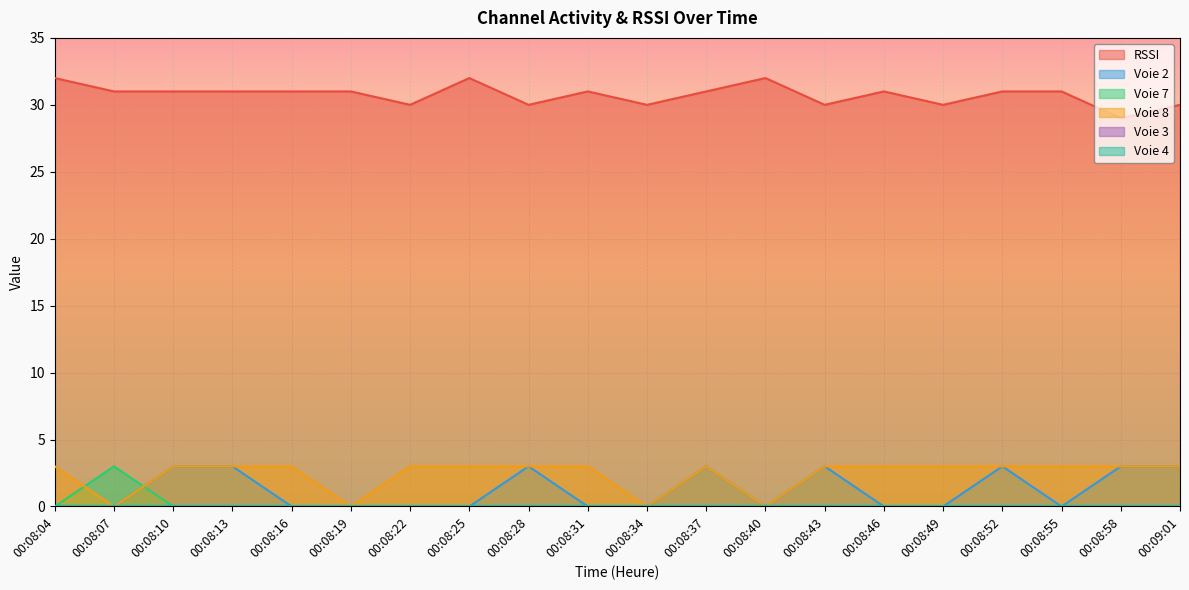

True or false: Voie 2 and Voie 8 cross at least once.

False